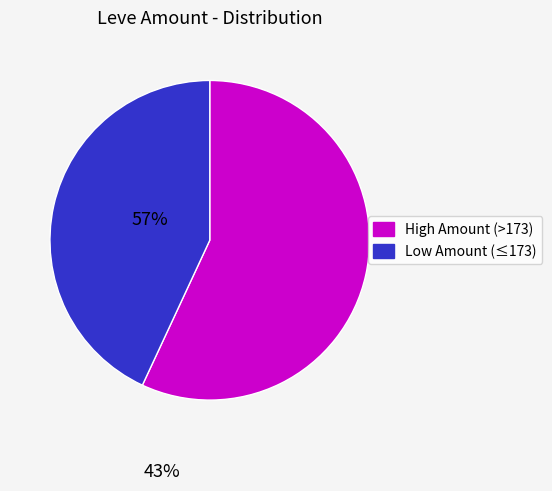

Is the sum of Low Amount (≤173) and High Amount (>173) greater than half?

Yes